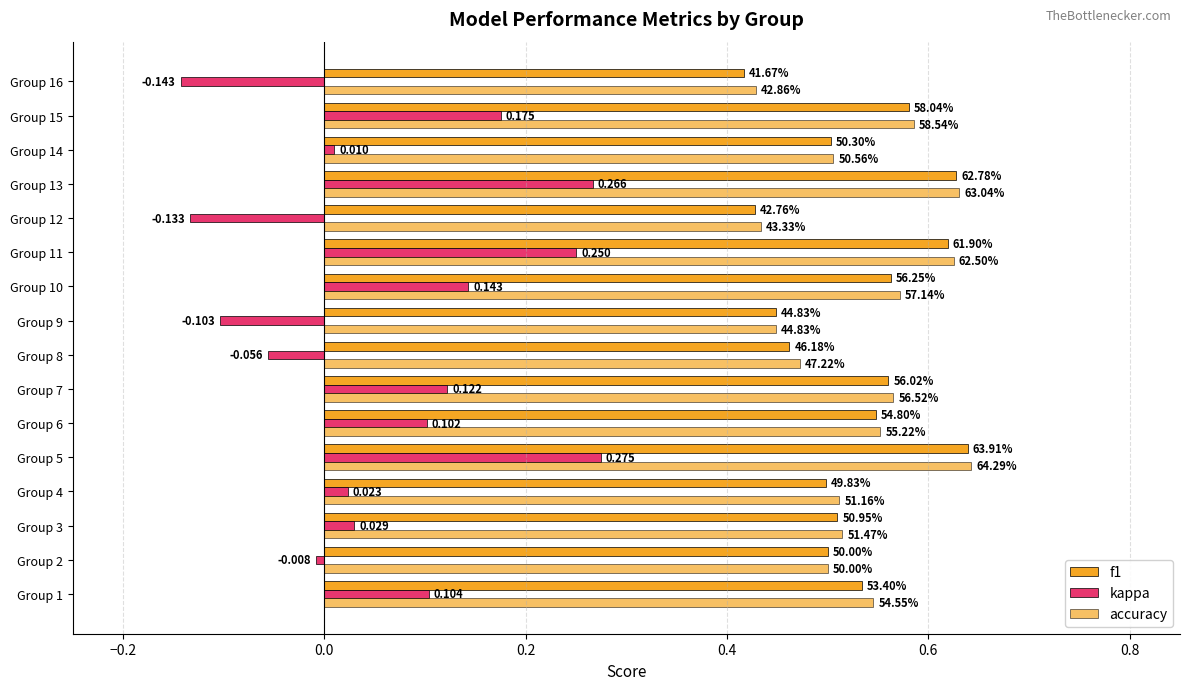

What is the smallest value displayed?

-0.1